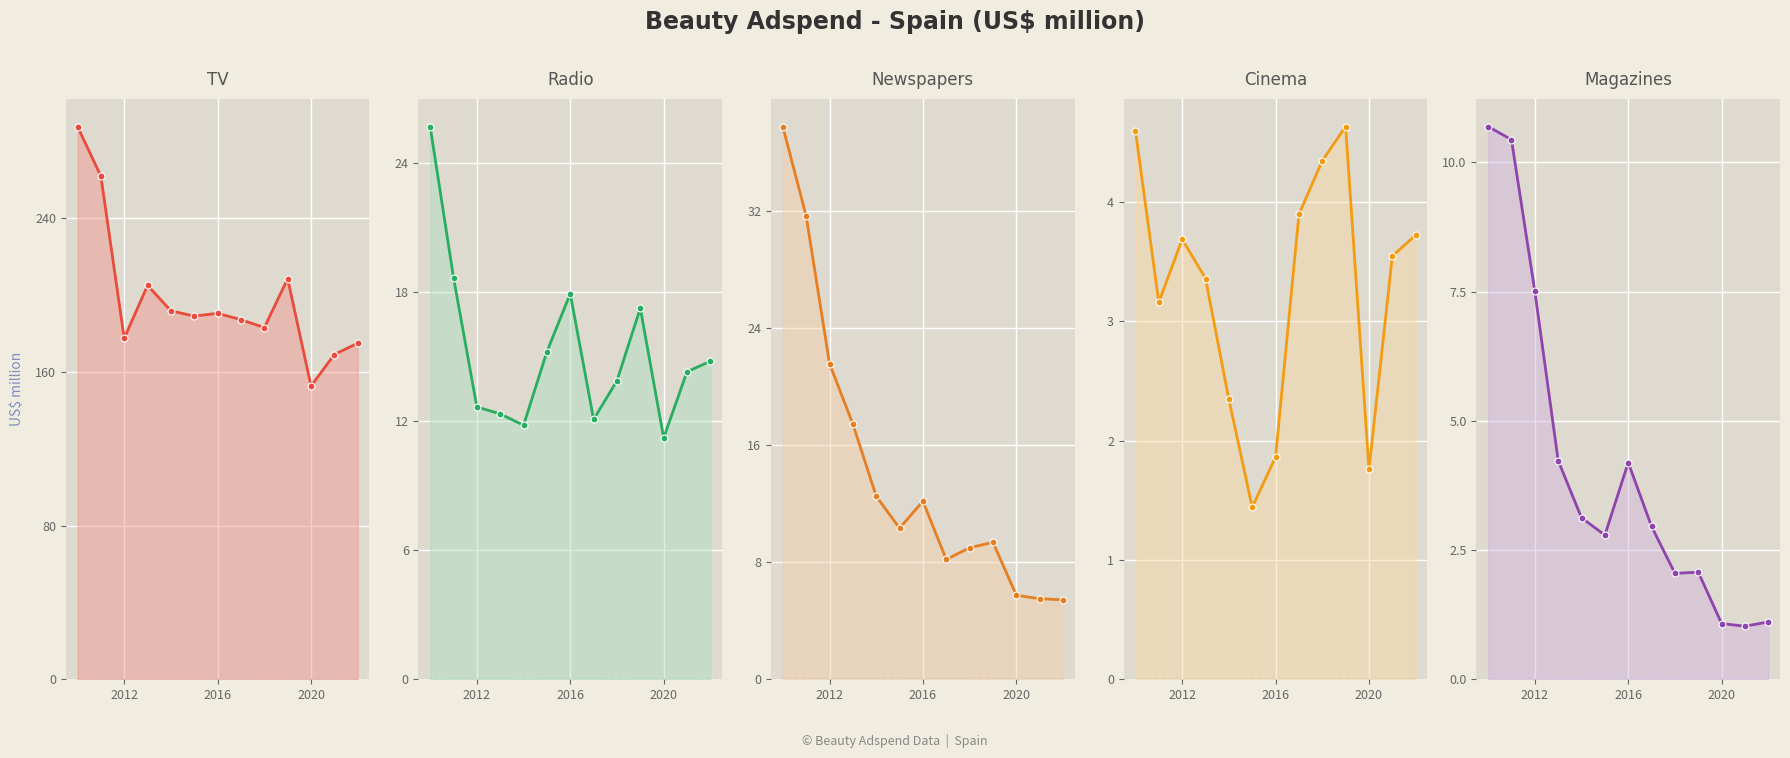

What is the difference between the maximum and minimum values in the Newspapers series?

32.3